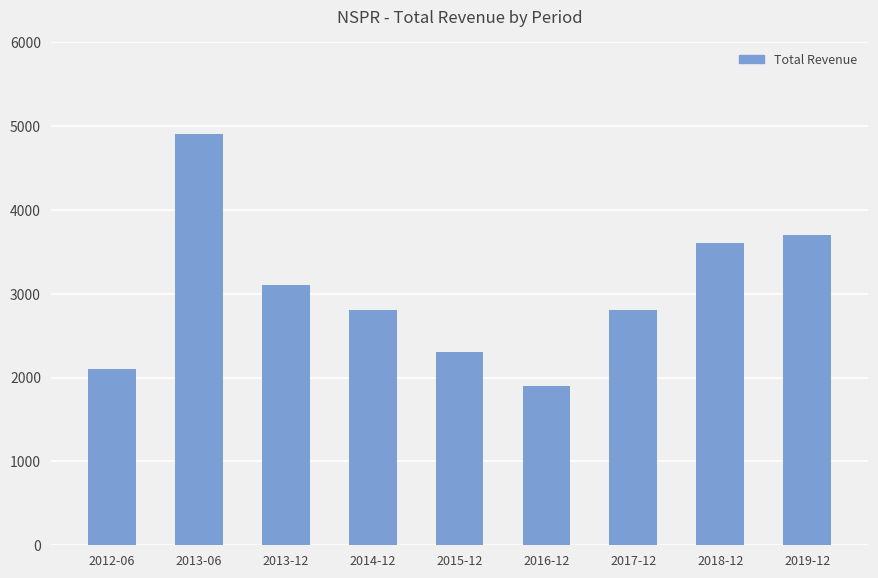

What is the label of the 8th bar from the left?

2018-12